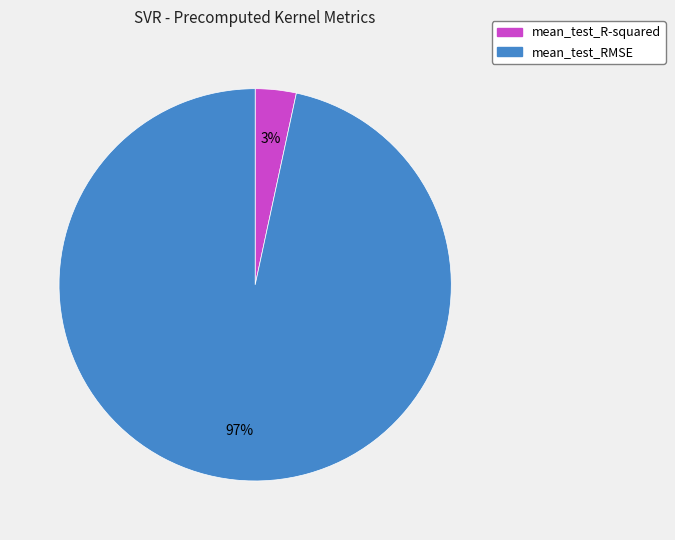

To the nearest percent, what portion does mean_test_RMSE represent?

97%